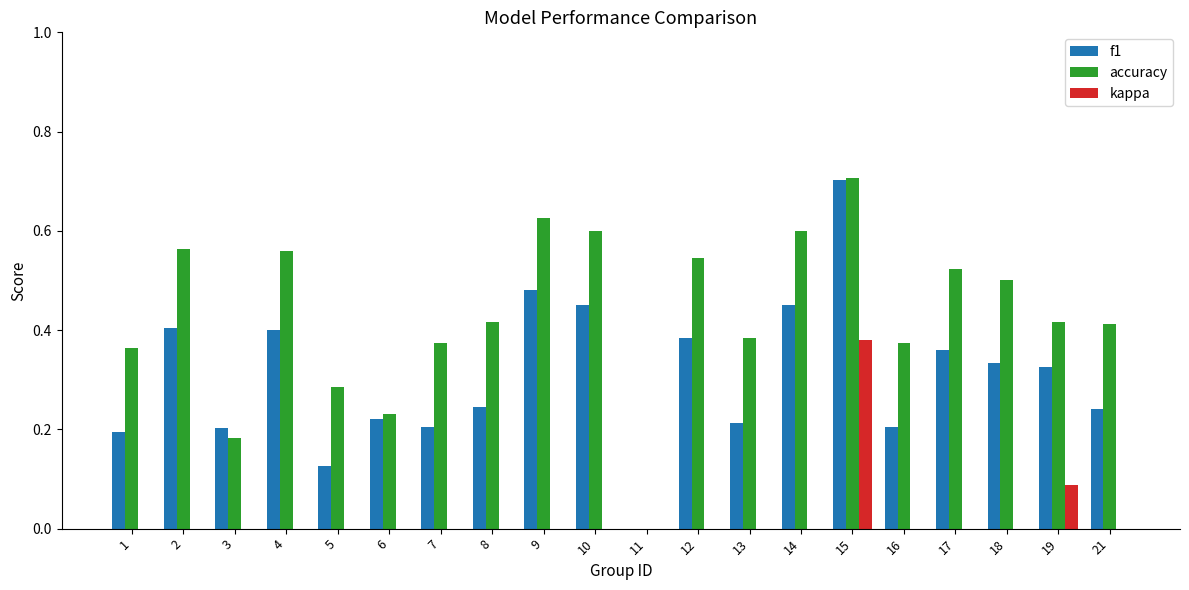

The accuracy series shows 0.4 at 9. True or false?

False